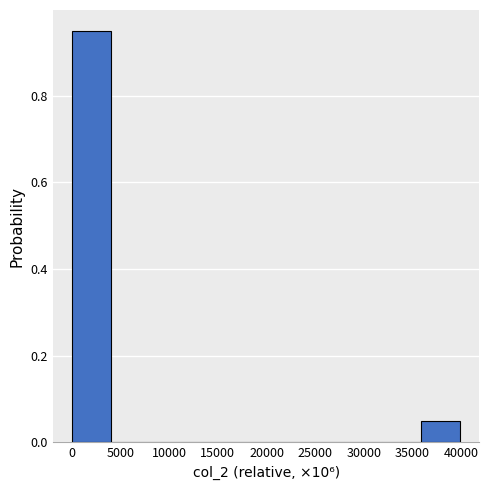

Which range on the x-axis has the tallest bar?

0 to 4000